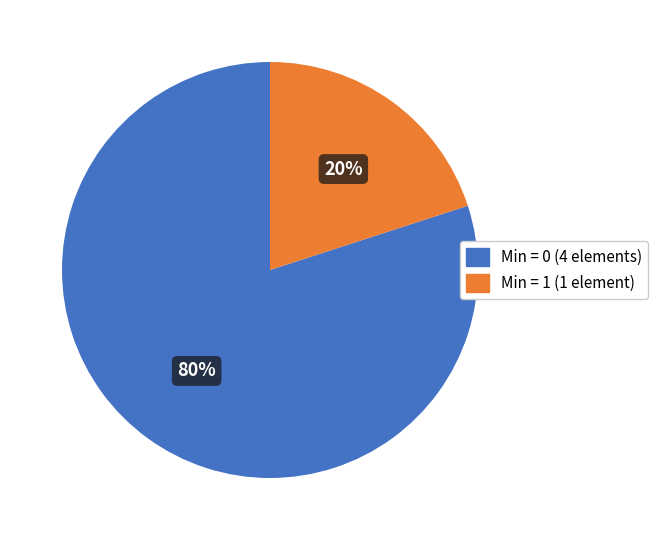

To the nearest percent, what is the difference between the largest and smallest slice percentages?

60%